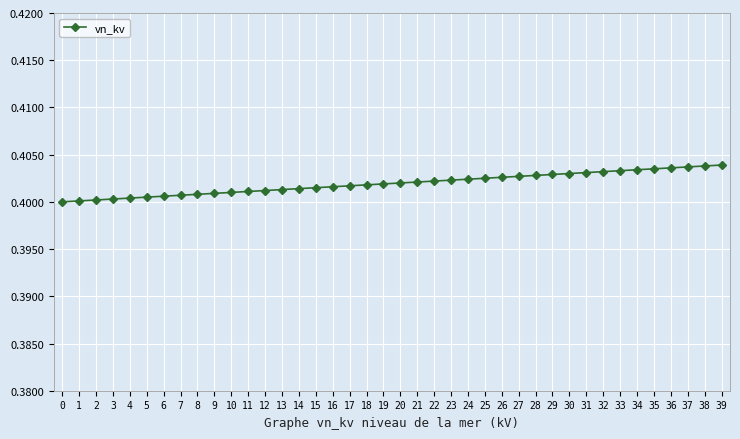

Is it true that the value at 24 is 0.4?

True